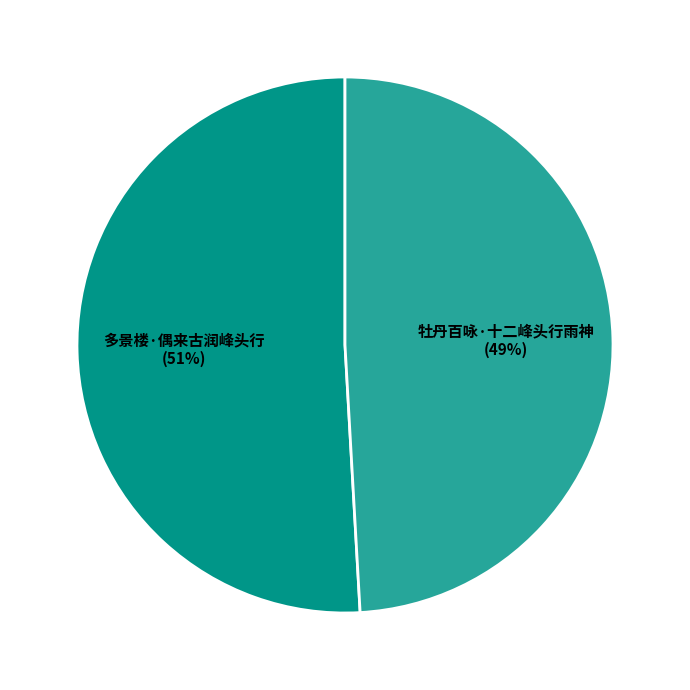

To the nearest percent, what is the average slice percentage?

50%